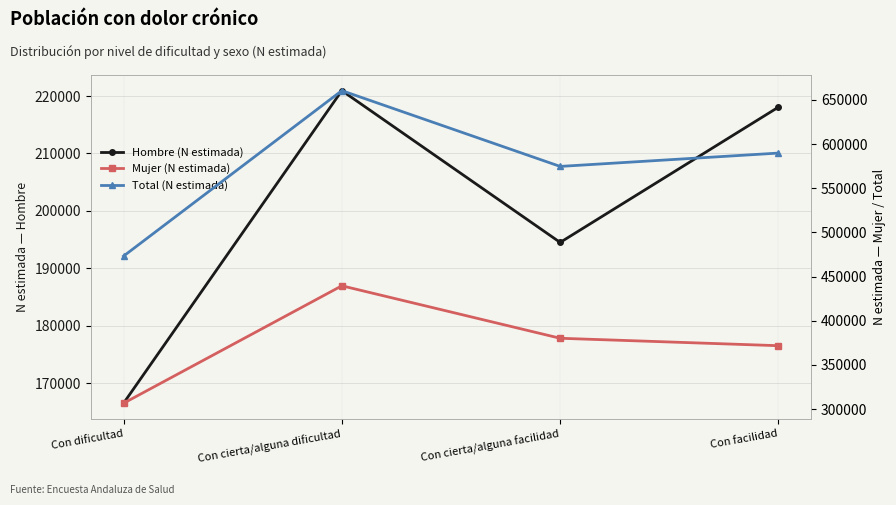

List the labels in order of Total (N estimada) value, largest first.

Con cierta/alguna dificultad, Con facilidad, Con cierta/alguna facilidad, Con dificultad